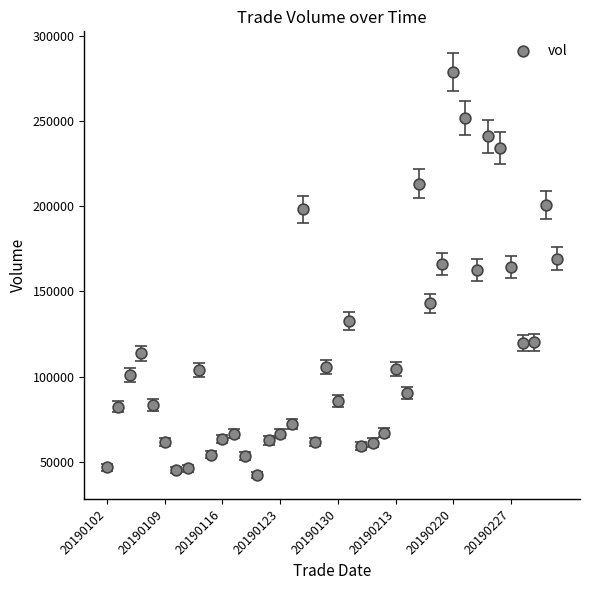

What is the range of Y values (max minus min)?

236869.4